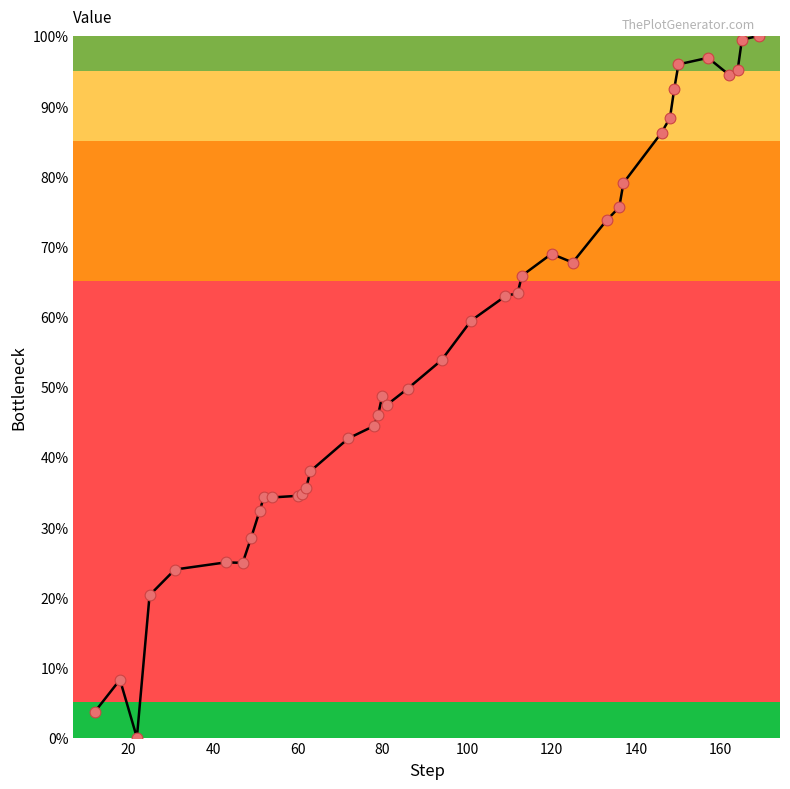

What is the difference between the maximum and minimum values?

100.0